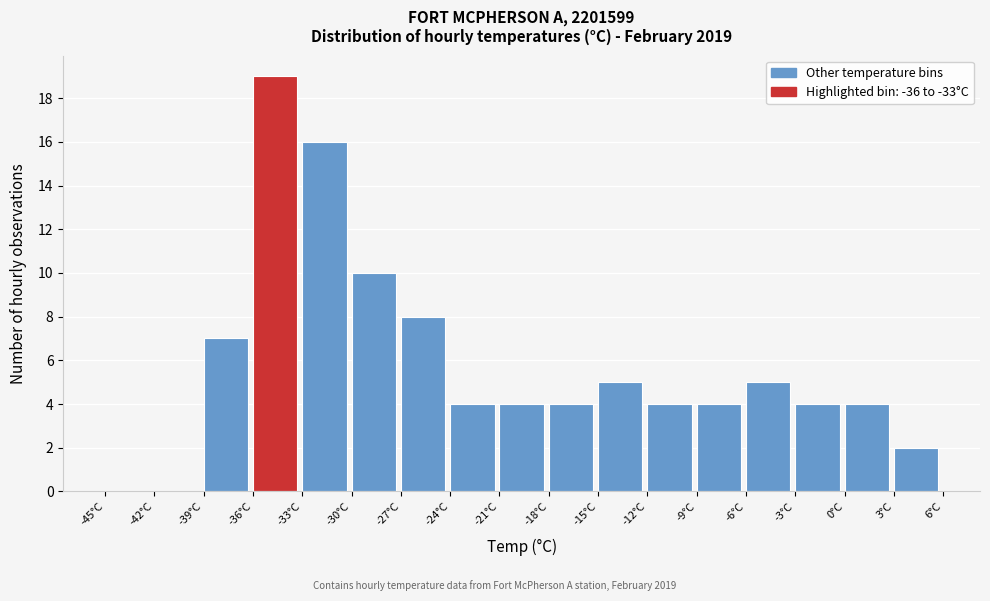

Over which range of the x-axis is the bar tallest?

-36 to -33